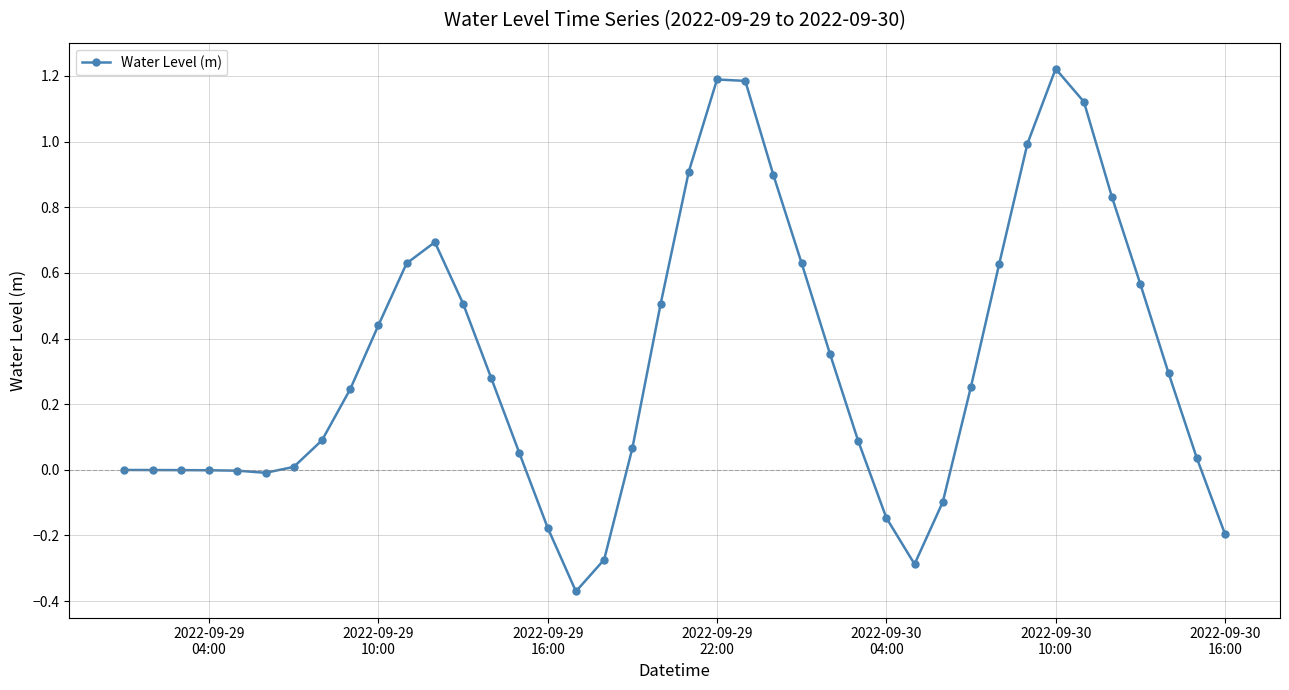

True or false: the data has more than 0 interior local peaks.

True